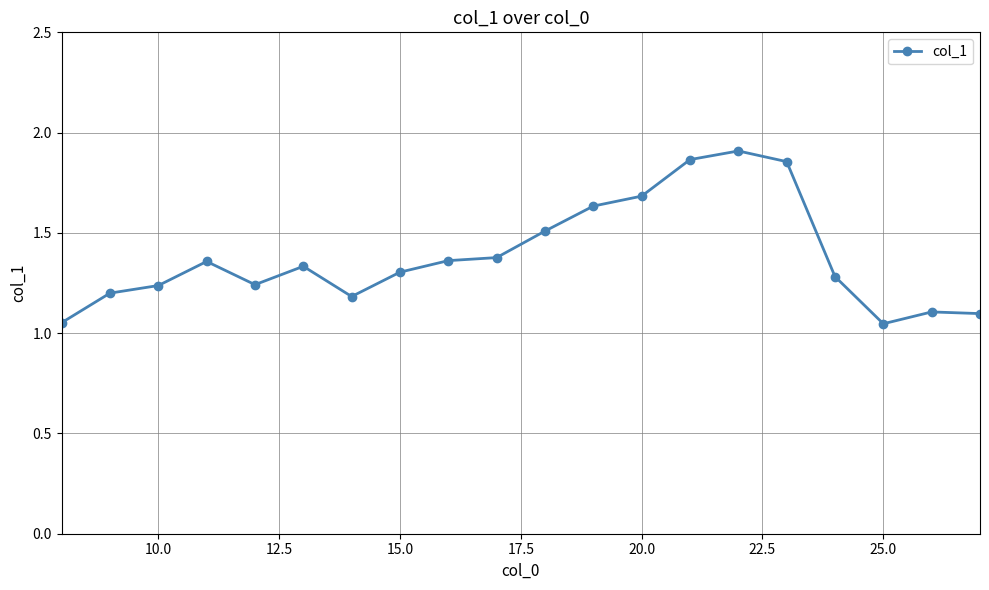

Count the number of data series in this chart.

1